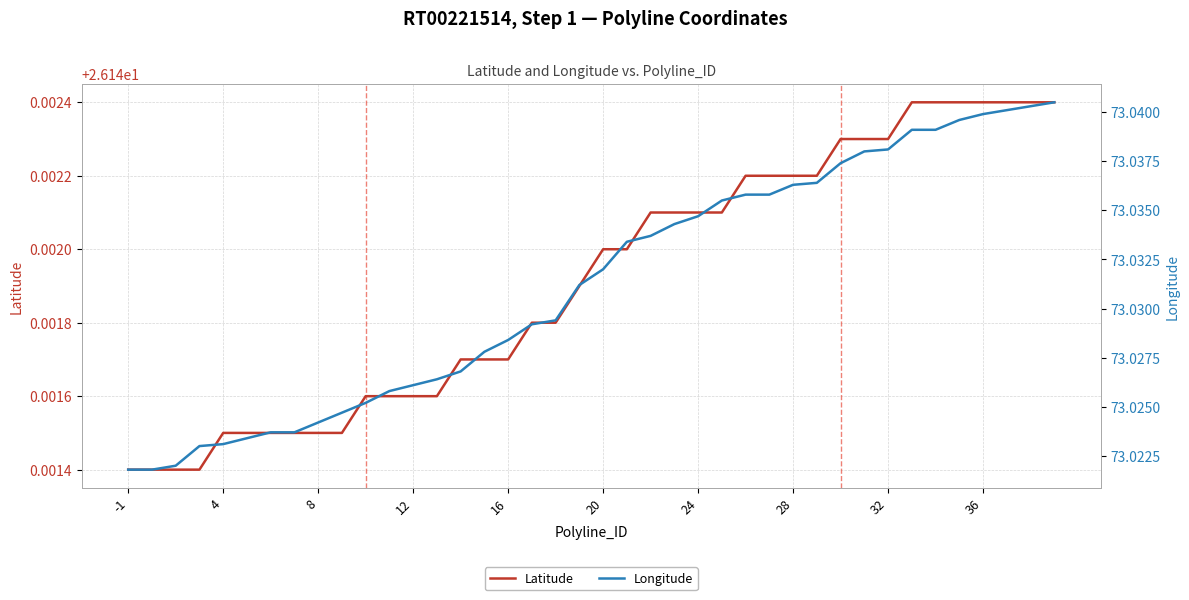

Which label corresponds to the largest value in the chart?

39